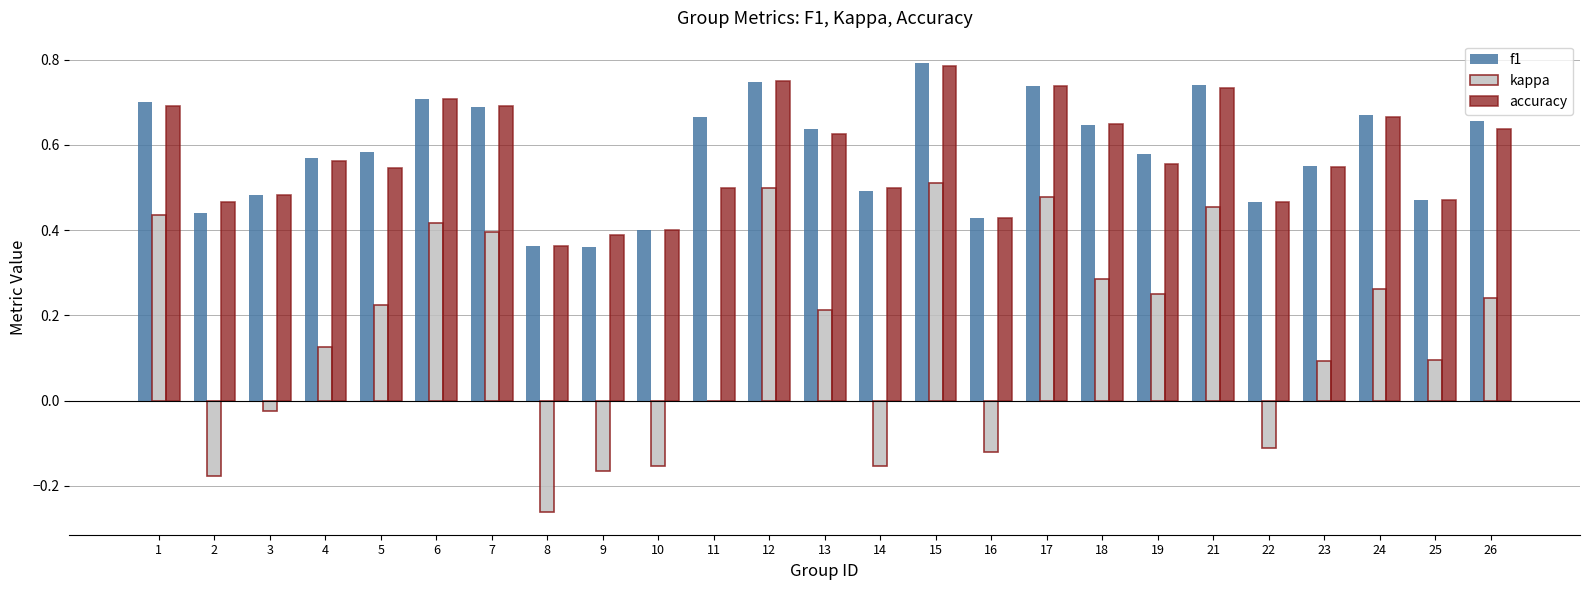

The accuracy series shows 0.4 at 18. True or false?

False